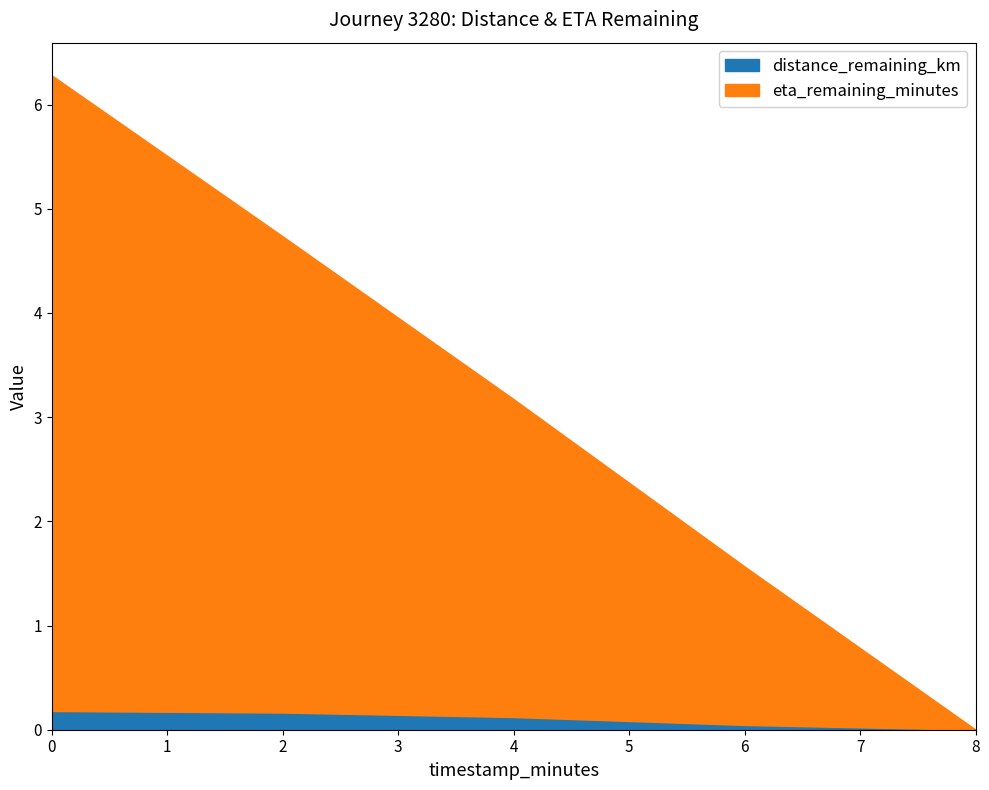

Between 2.0 and 4.0, which is larger?

2.0